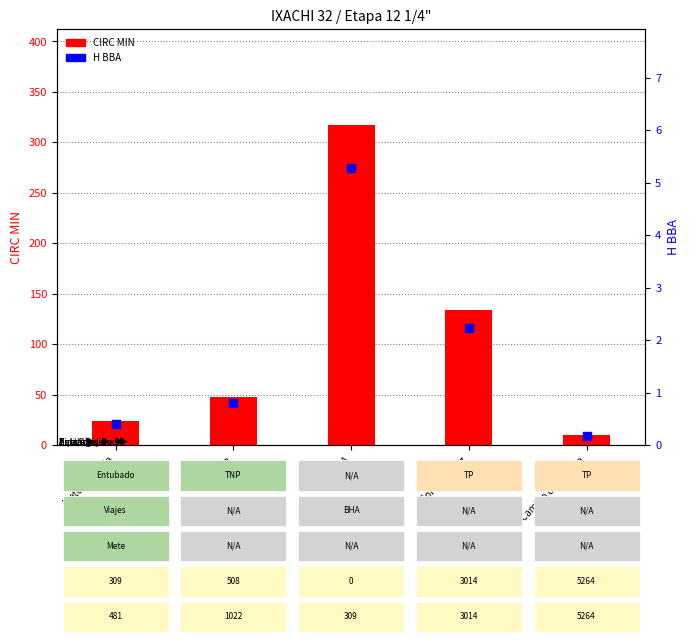

What is the total value across all series at Circula?

48.8